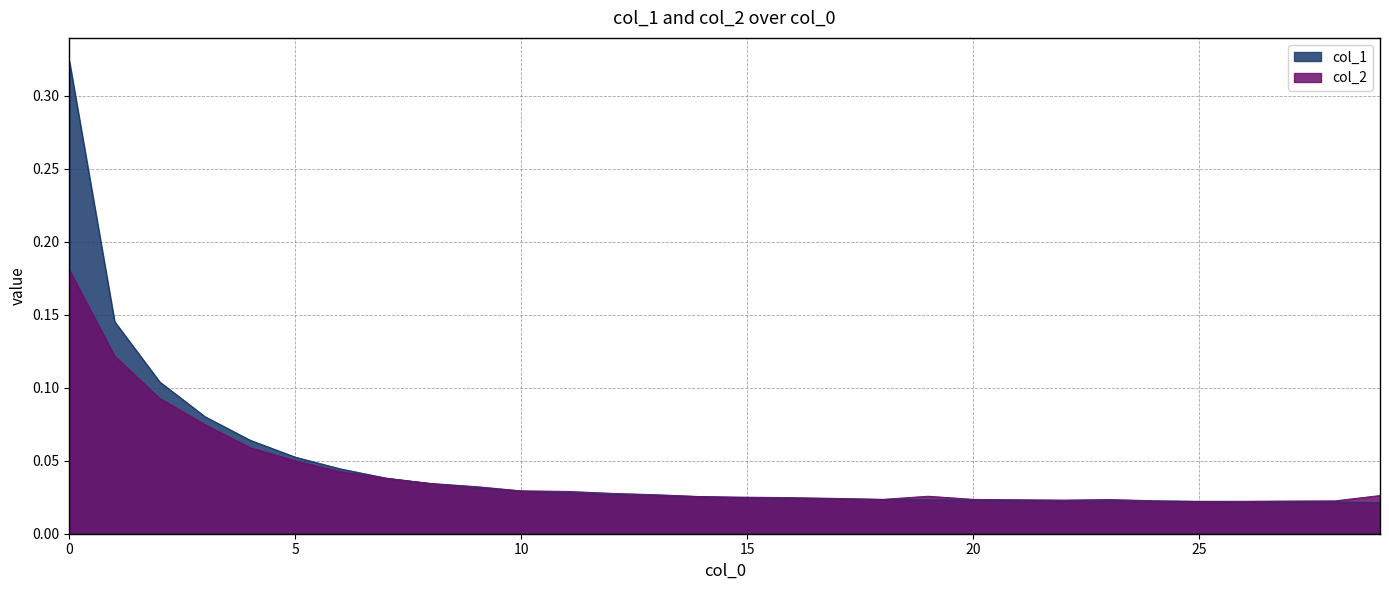

After their last crossing, which series has the higher values: col_2 or col_1?

col_2